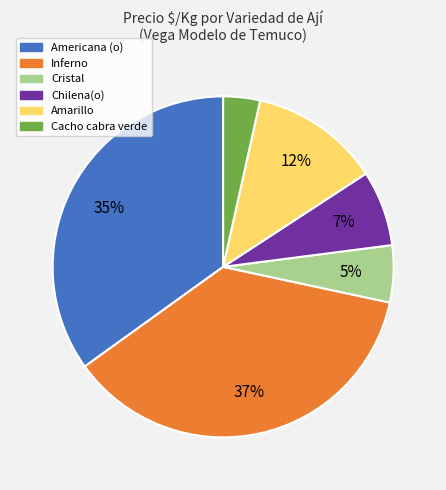

Does any single category account for the majority?

No